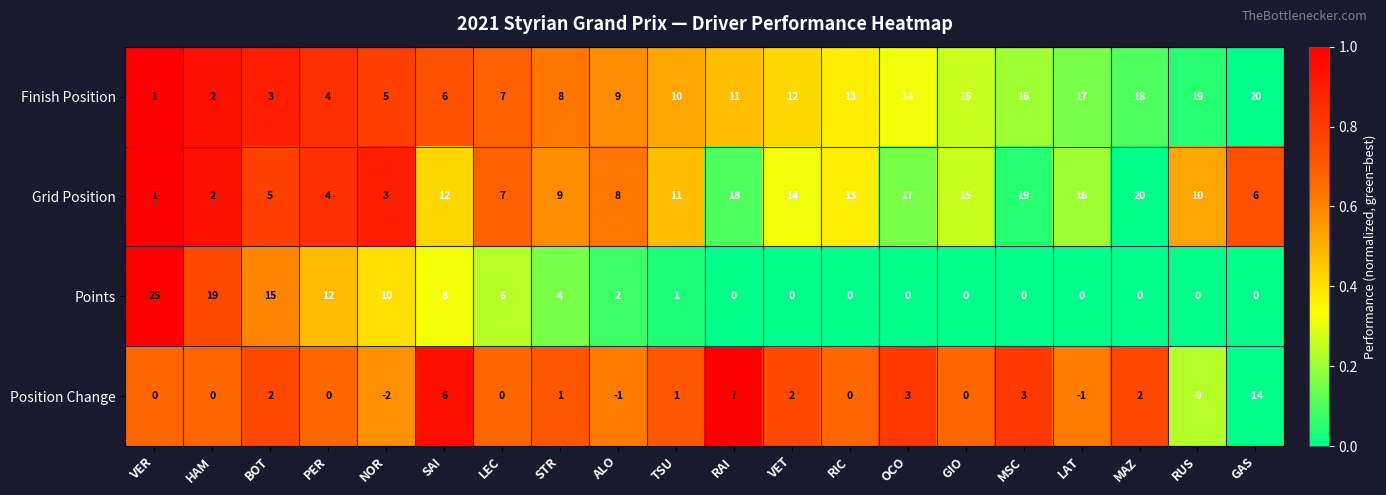

What is the difference between the Finish Position values at STR and BOT?

5